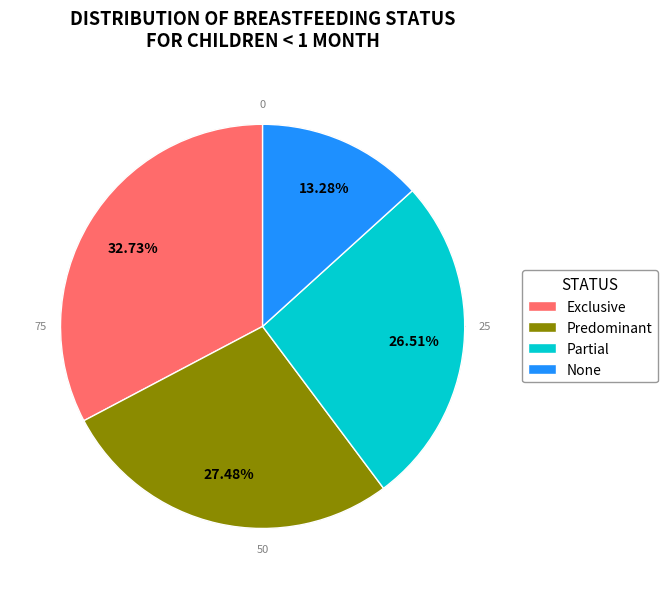

How many slices are in this pie chart?

4